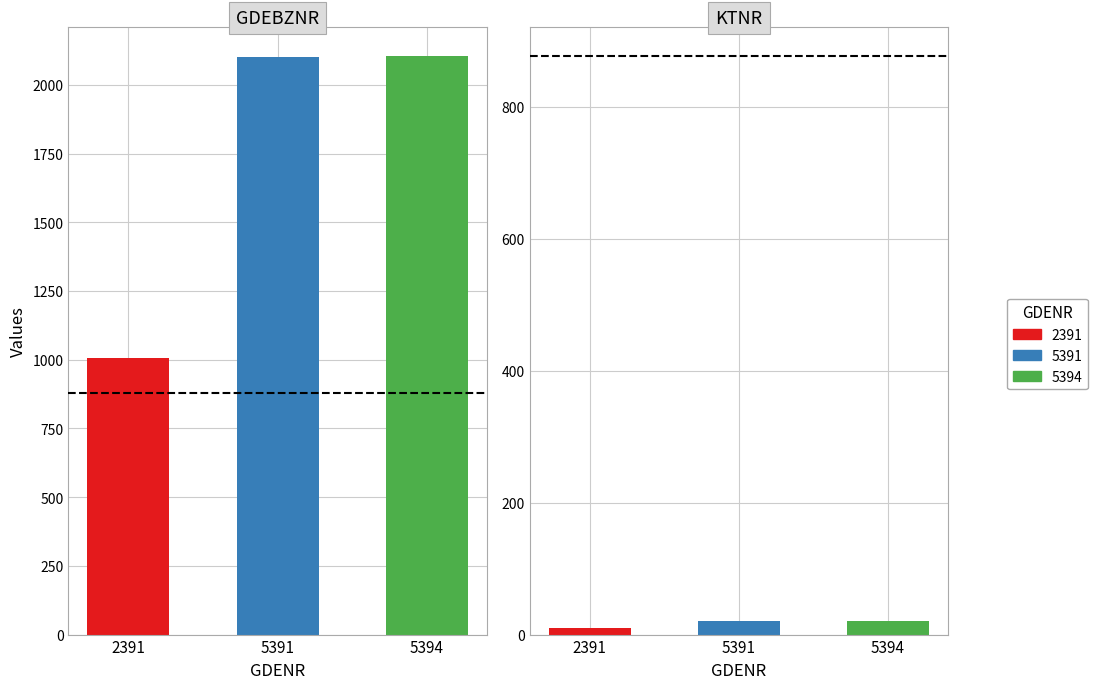

Between 5391 and 5394, which series saw the biggest shift?

GDEBZNR